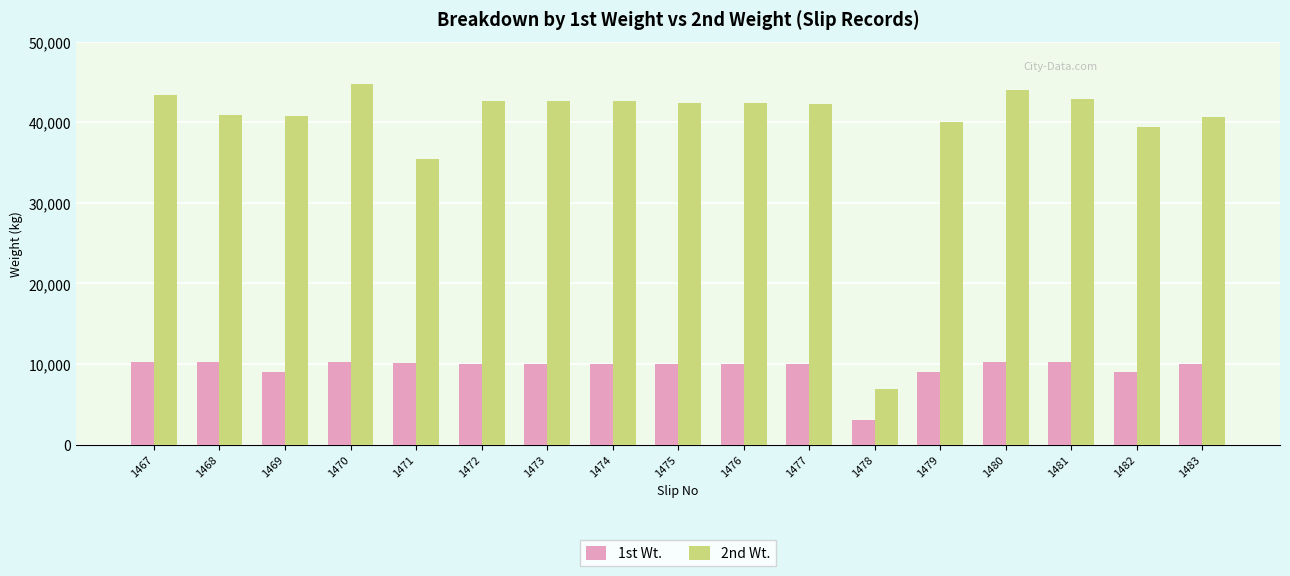

What is the minimum value for 1st Wt.?

3000